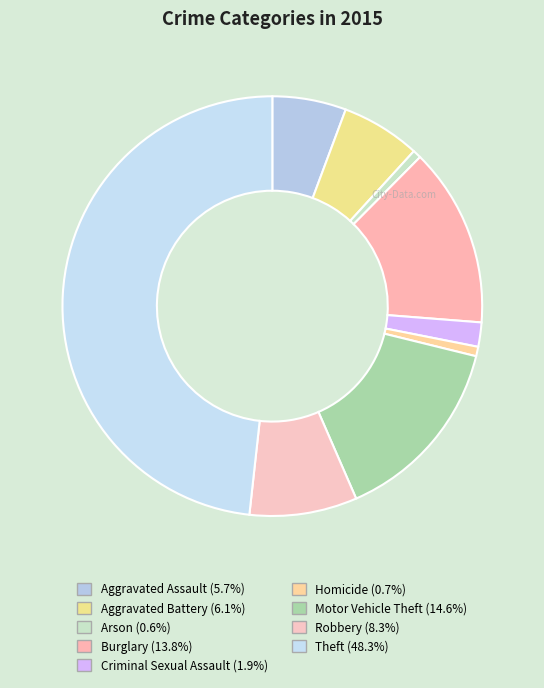

What percentage is the Aggravated Battery slice, to the nearest percent?

6%